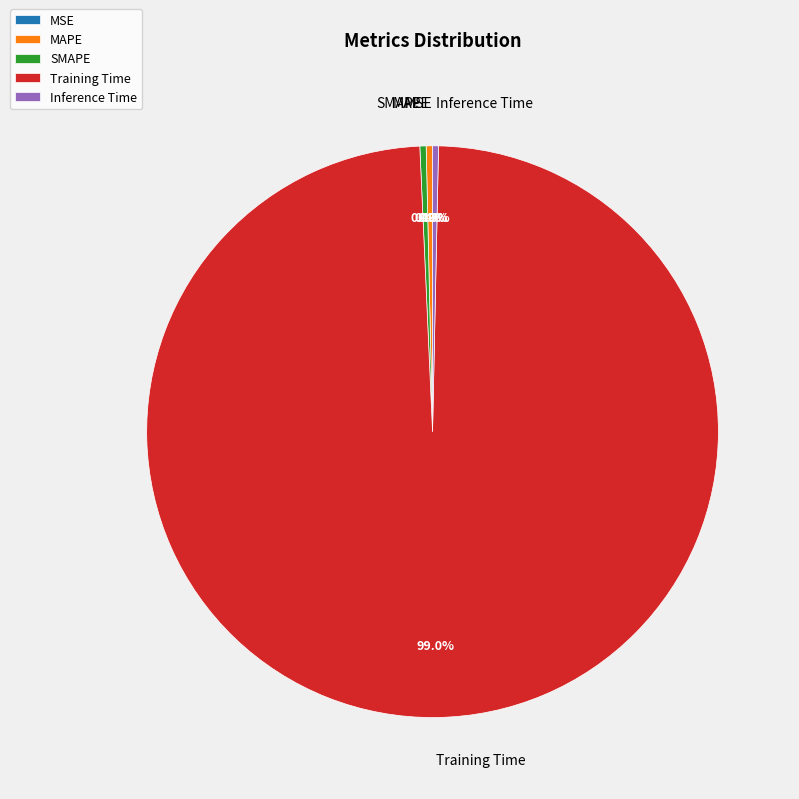

Combined, do Training Time and SMAPE account for over 50%?

Yes